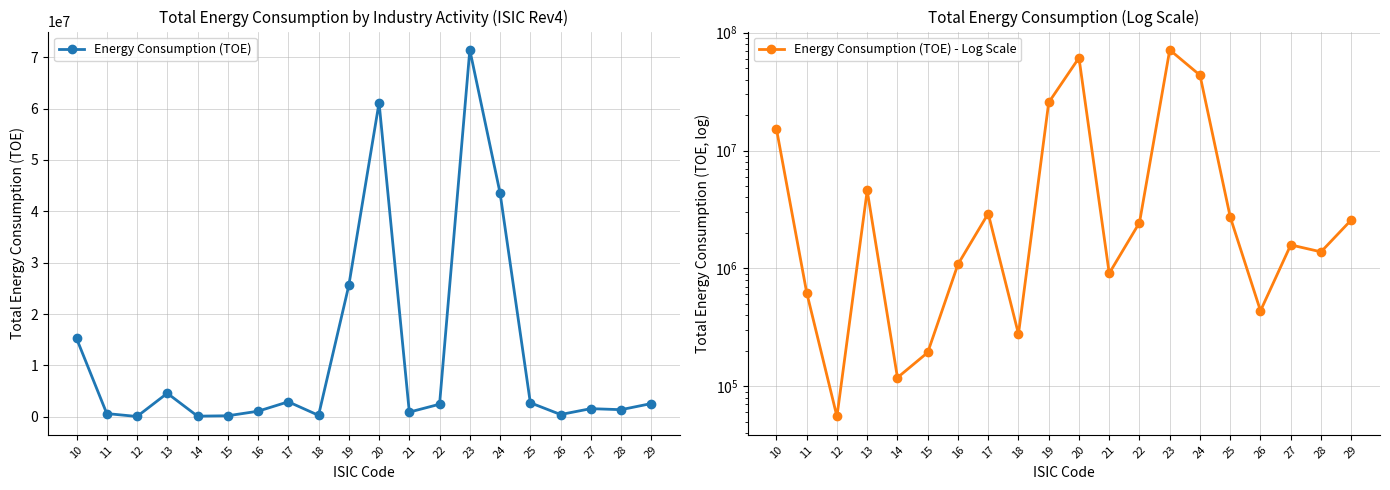

Reading right to left, extract all data points from this chart.

Energy Consumption (TOE): 29=2573839.9	28=1380166.4	27=1580641.2	26=435975.9	25=2725548.0	24=43554682.8	23=71432873.4	22=2443301.9	21=906840.4	20=61154445.6	19=25563216.8	18=277246.5	17=2916524.0	16=1081758.0	15=193161.2	14=118244.4	13=4579614.0	12=55320.3	11=622241.8	10=15261243.2
Energy Consumption (TOE) - Log Scale: 29=2573839.9	28=1380166.4	27=1580641.2	26=435975.9	25=2725548.0	24=43554682.8	23=71432873.4	22=2443301.9	21=906840.4	20=61154445.6	19=25563216.8	18=277246.5	17=2916524.0	16=1081758.0	15=193161.2	14=118244.4	13=4579614.0	12=55320.3	11=622241.8	10=15261243.2